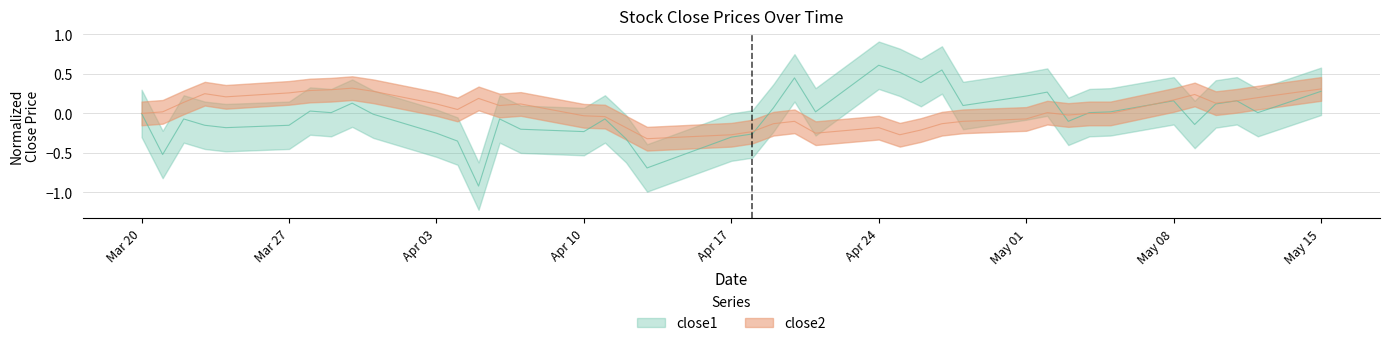

What is the label of the 15th point from the left?

2017-04-07